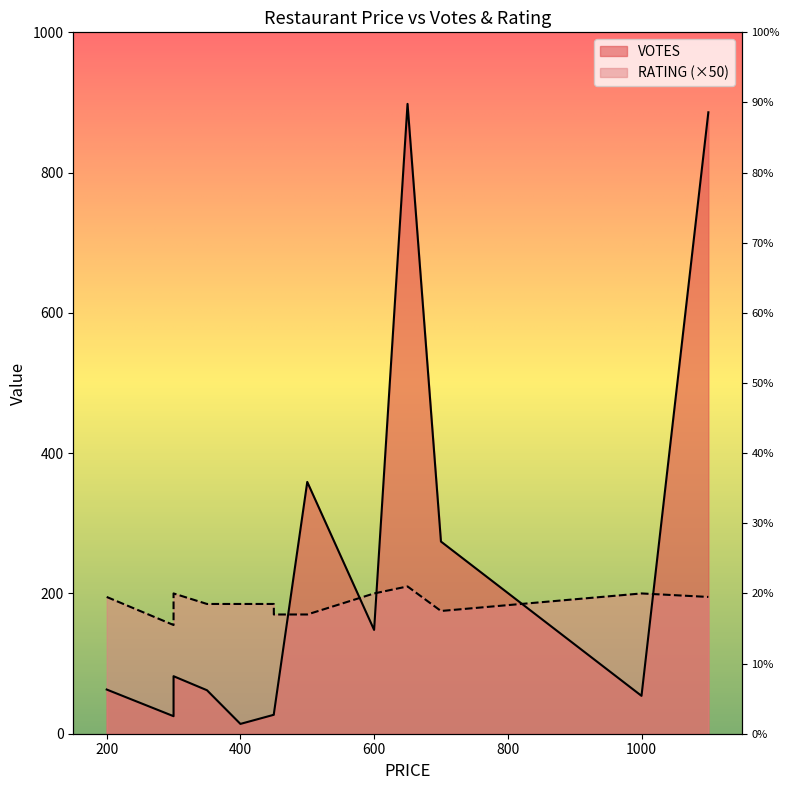

List the labels in order of value, largest first.

650, 1100, 500, 700, 600, 300, 200, 300, 350, 1000, 450, 450, 300, 400